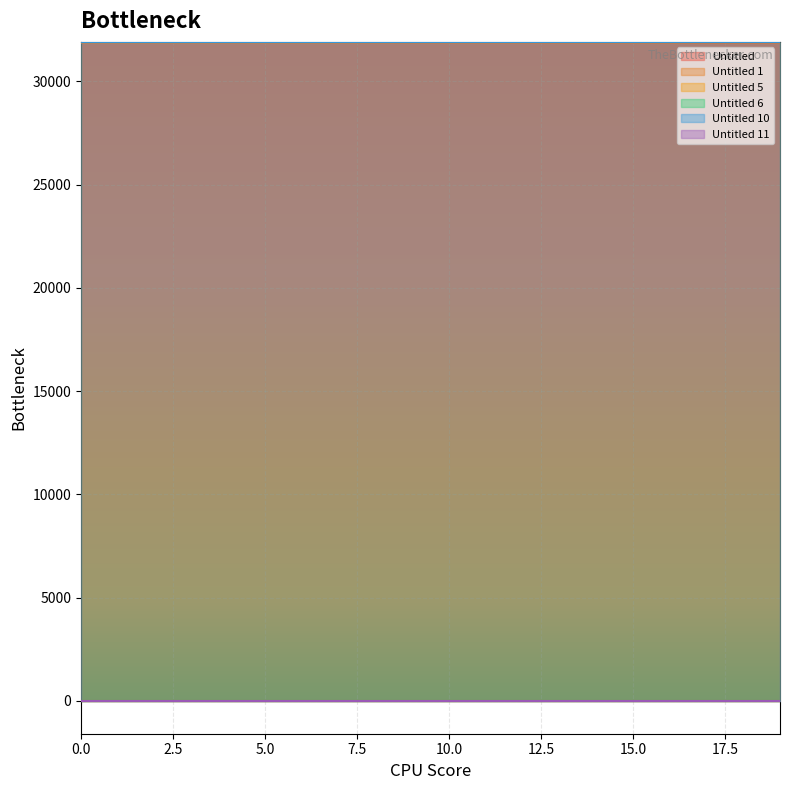

What are all the series names shown in the legend?

Untitled, Untitled 1, Untitled 5, Untitled 6, Untitled 10, Untitled 11